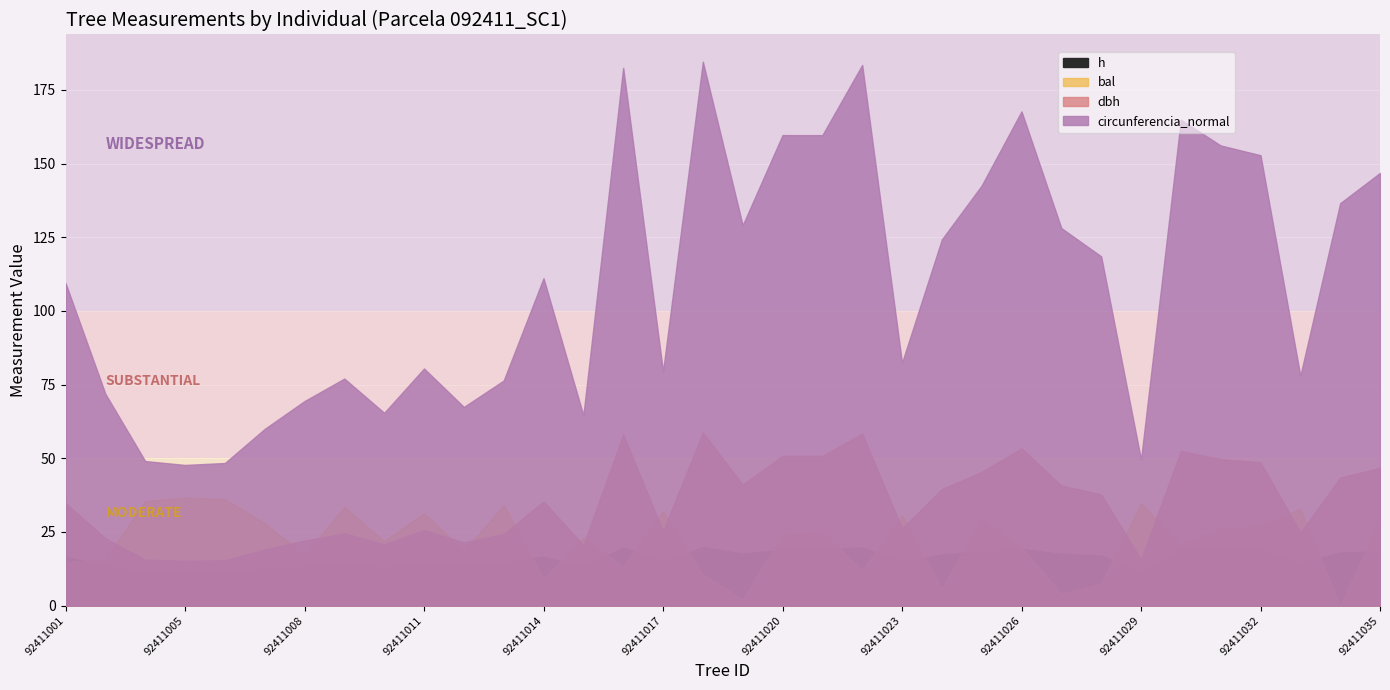

Which series has the largest range (max minus min)?

circunferencia_normal